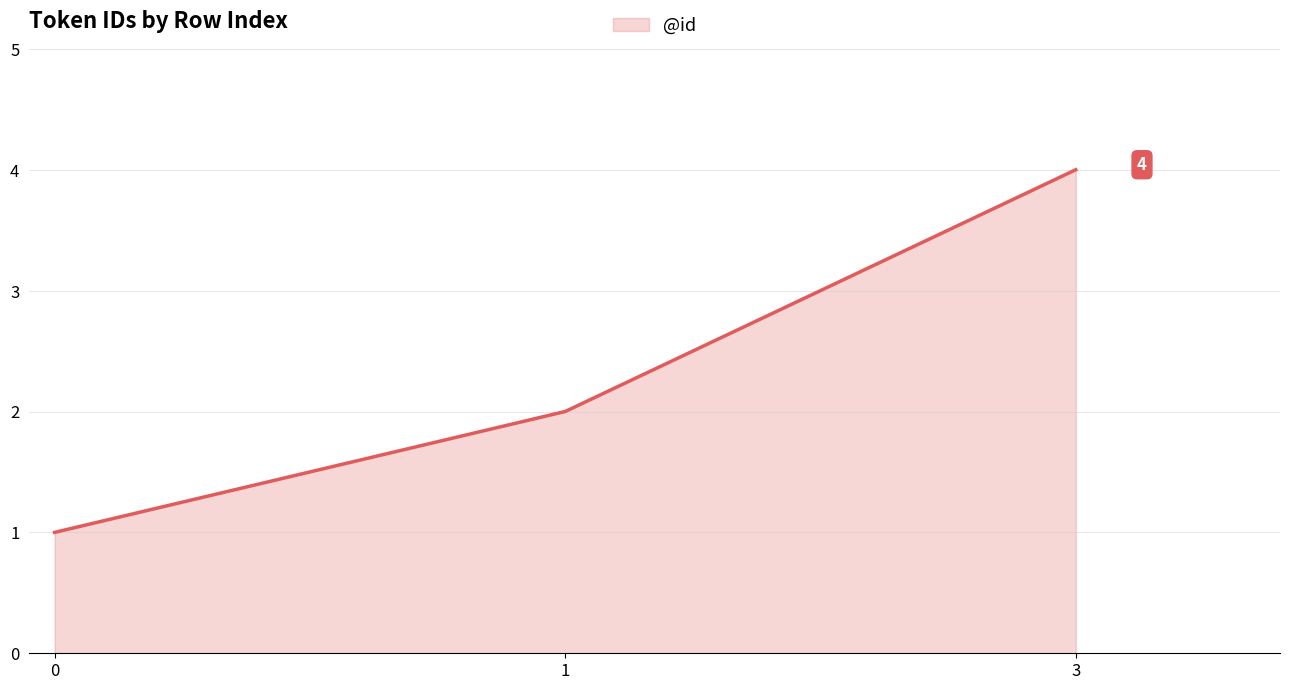

How many series are shown in this chart?

1